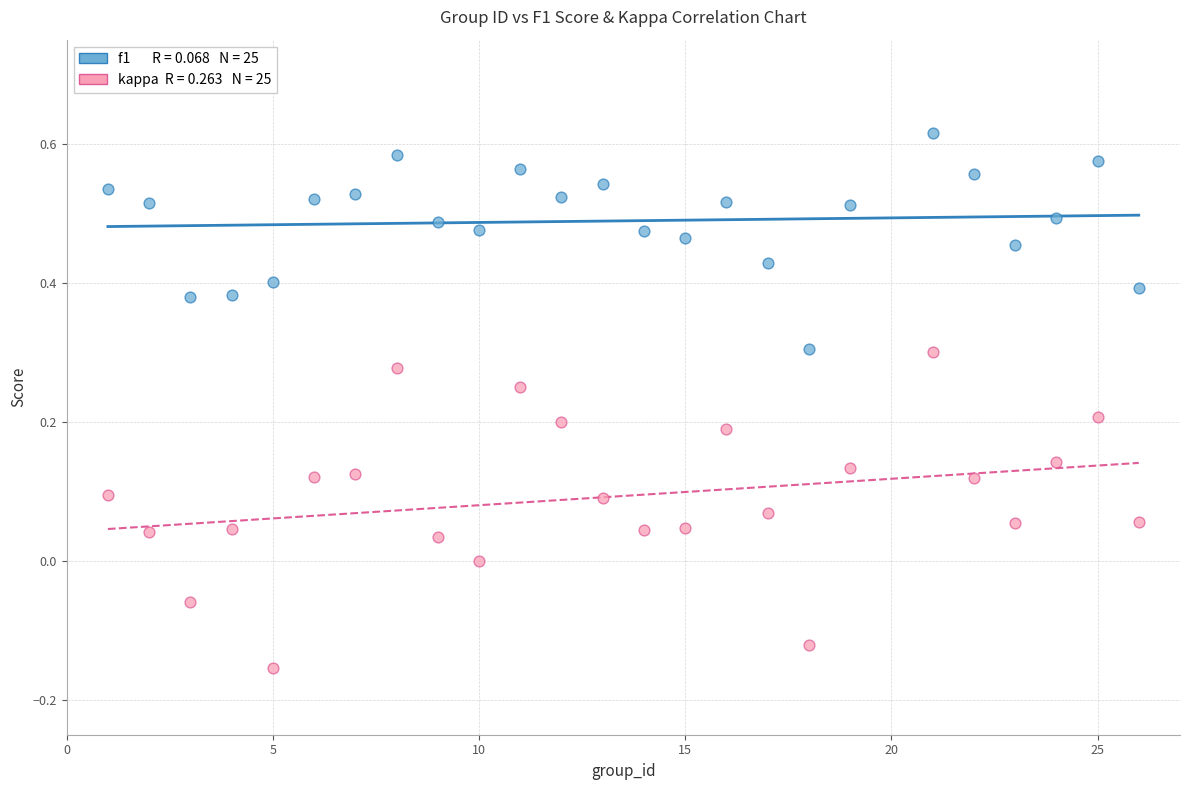

Across all data points, what is the range of Y values (max minus min)?

0.8